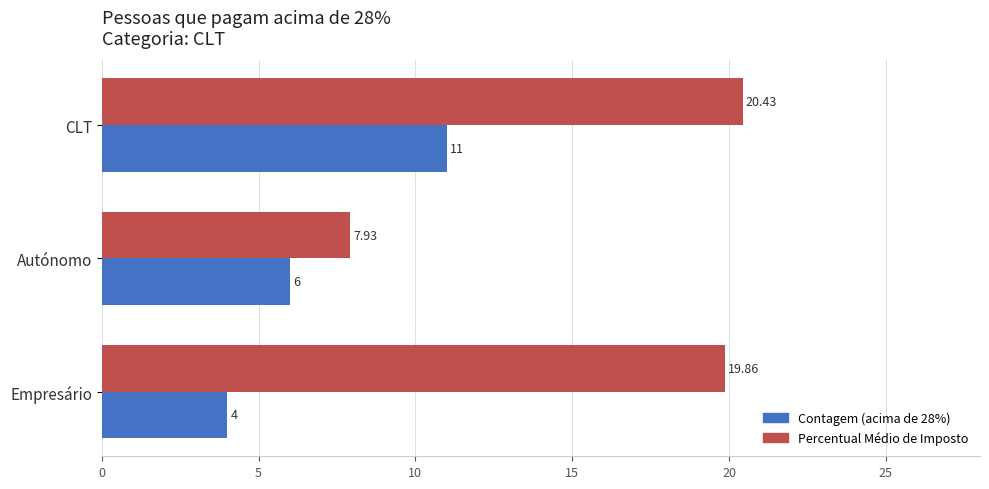

Between CLT and Empresário, which series saw the biggest shift?

Contagem (acima de 28%)